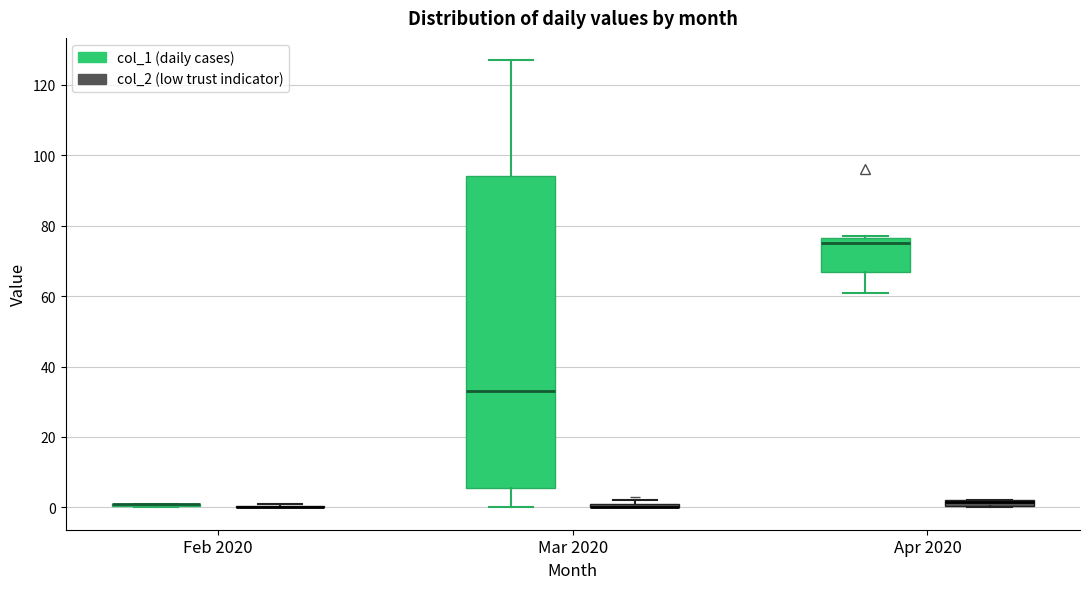

Where is the upper edge of the box for Mar 2020 (col_1 (daily cases)) on the y-axis? The values are not printed on the chart, so give them approximately, as read against the axis.

94